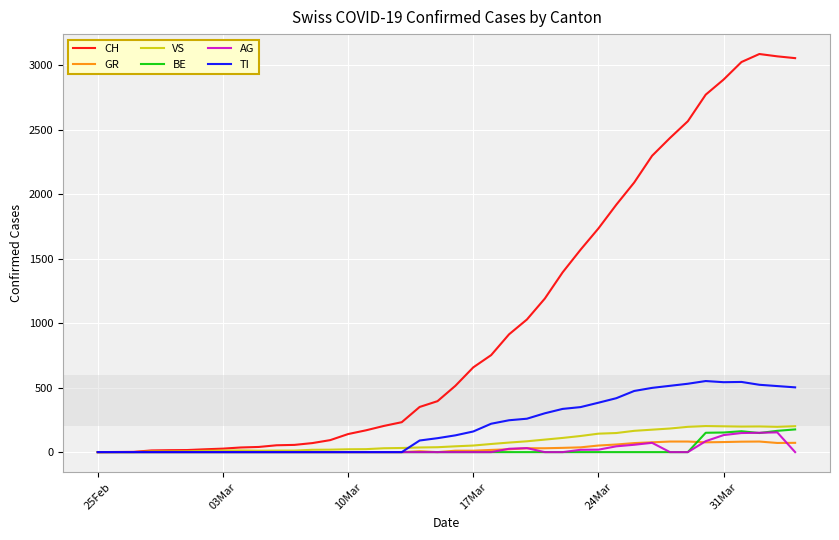

Which series has the largest range (max minus min)?

CH